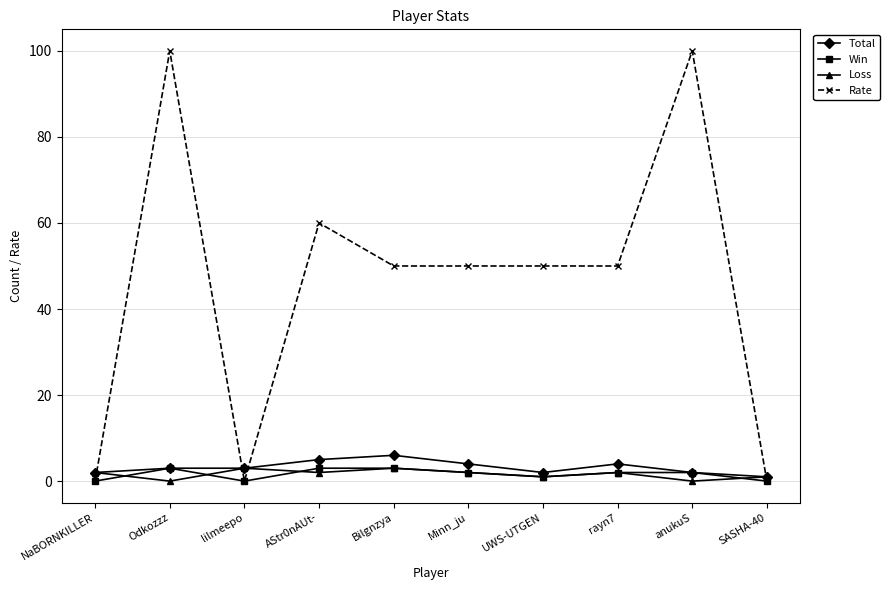

Does the chart have visible grid lines?

Yes